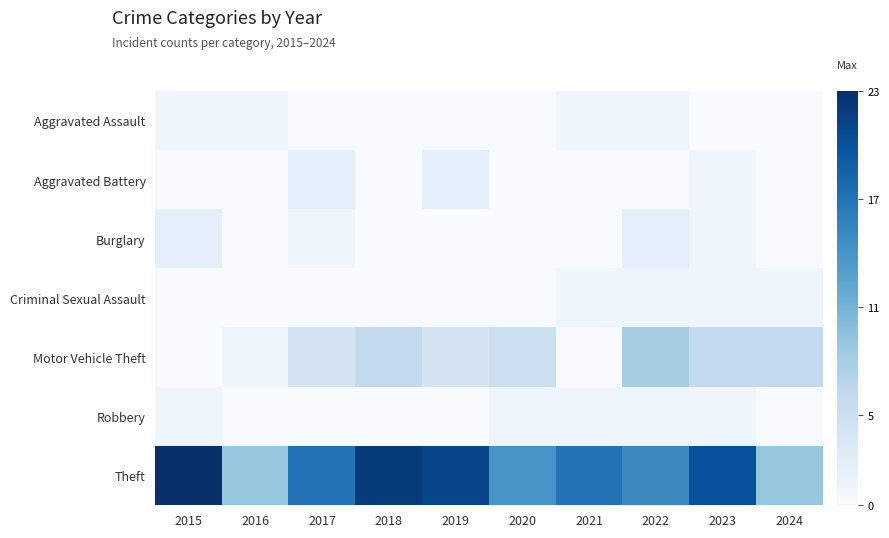

At how many categories does at least one series exceed 19?

4